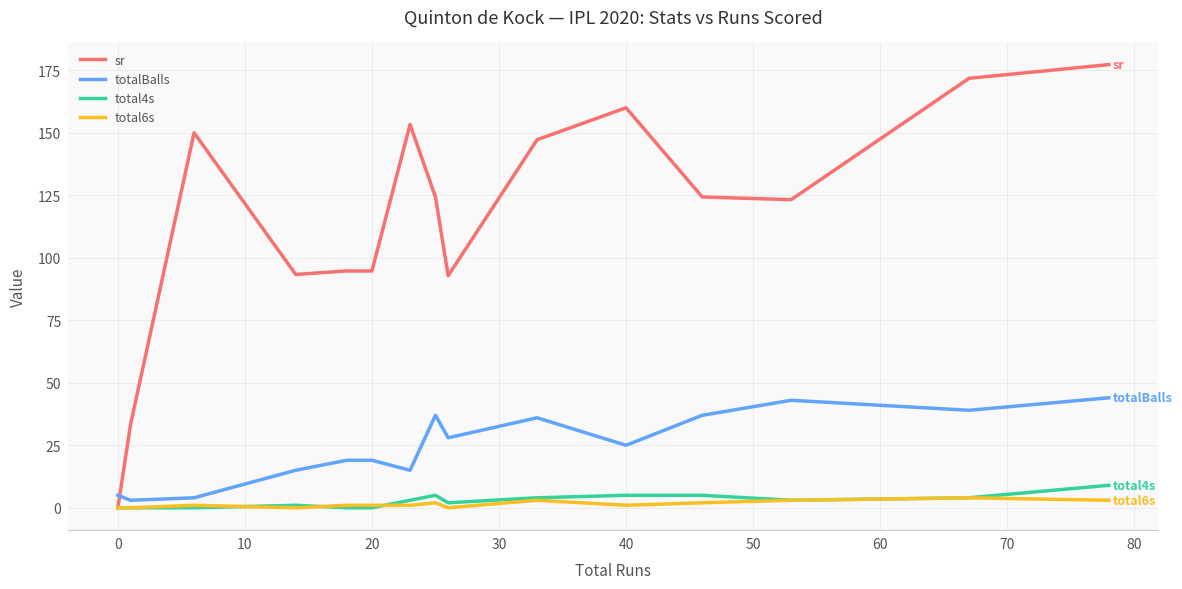

Which series has the largest total across all categories?

sr